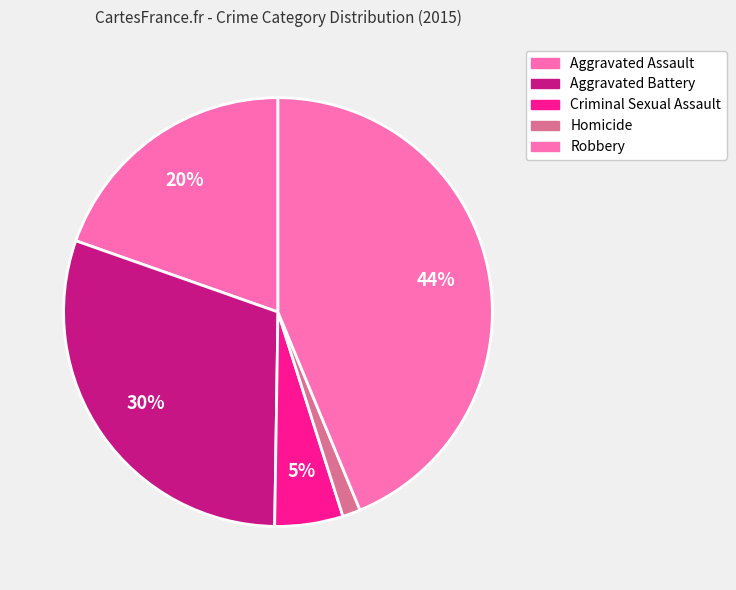

True or false: Criminal Sexual Assault accounts for 1% of the total.

False